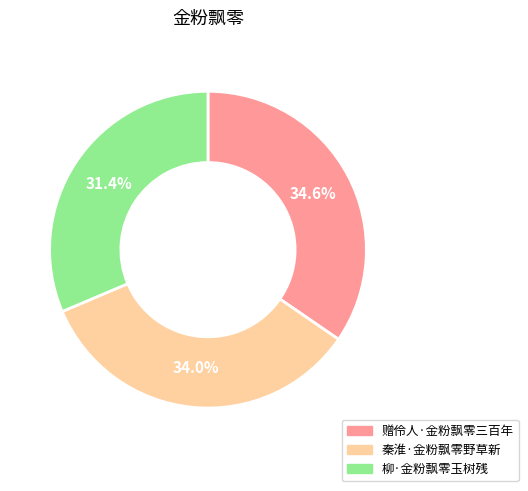

To the nearest percent, what is the difference between the 赠伶人·金粉飘零三百年 and 柳·金粉飘零玉树残 slice percentages?

3%